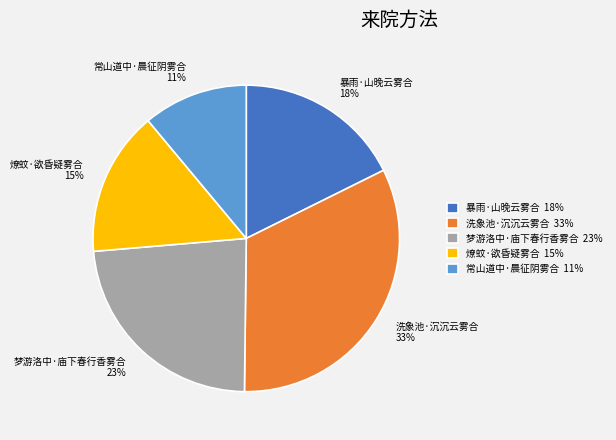

Approximately how many times larger is the value at 燎蚊·欲昏疑雾合 15% compared to 梦游洛中·庙下春行香雾合 23%?

0.7